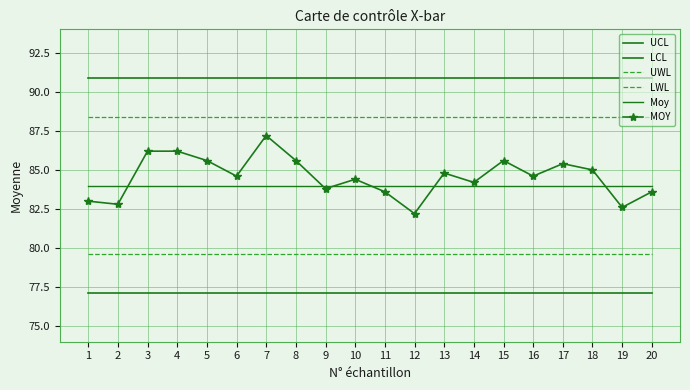

True or false: UWL has more than 1 points higher than both neighbors.

False